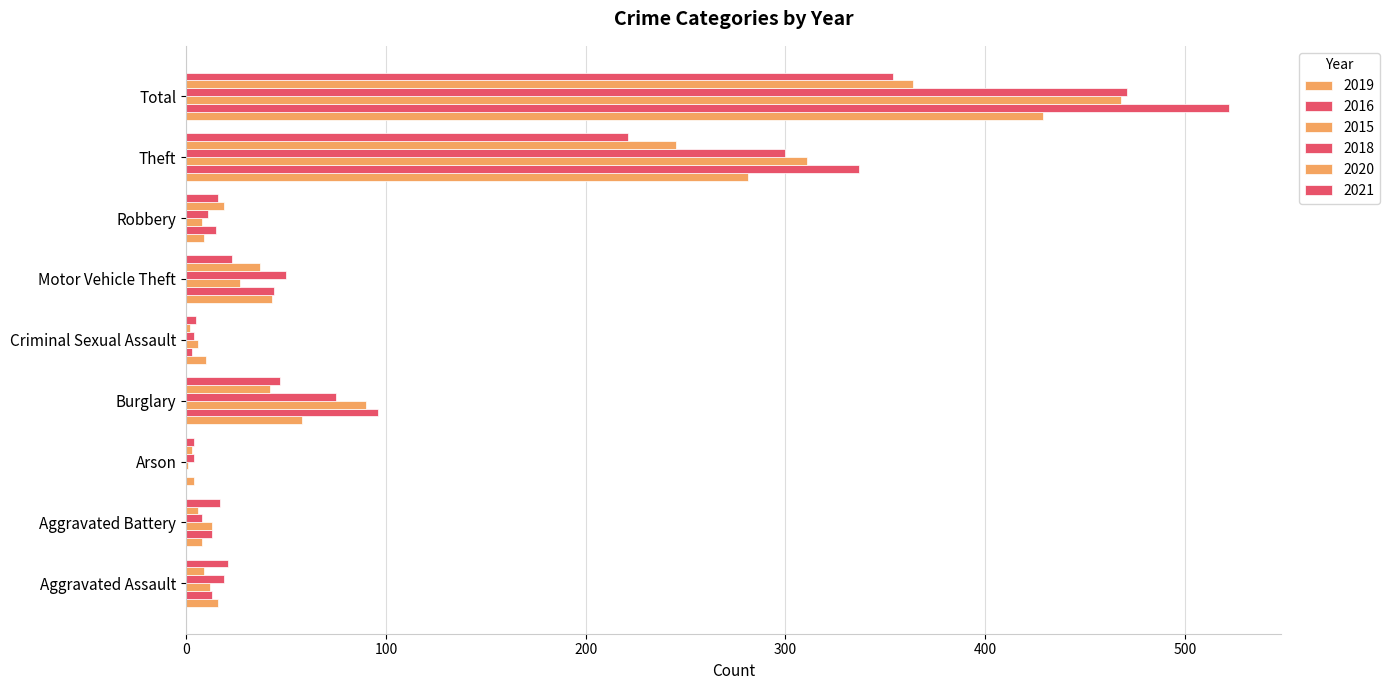

The value of 2020 at Aggravated Assault is 9. True or false?

True